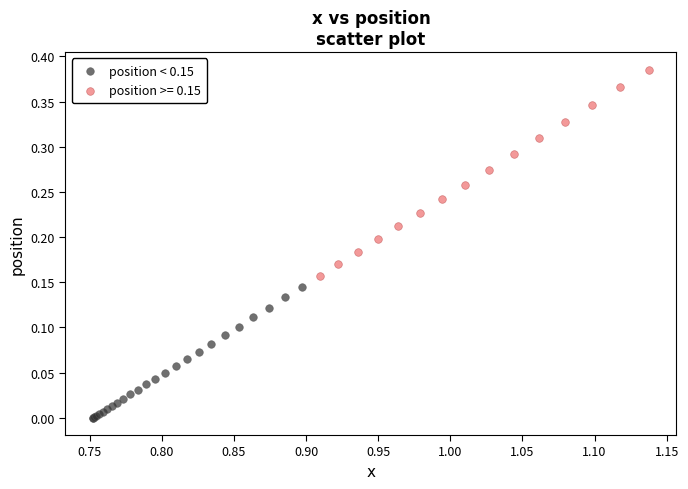

Which series has the widest spread of Y values?

position >= 0.15